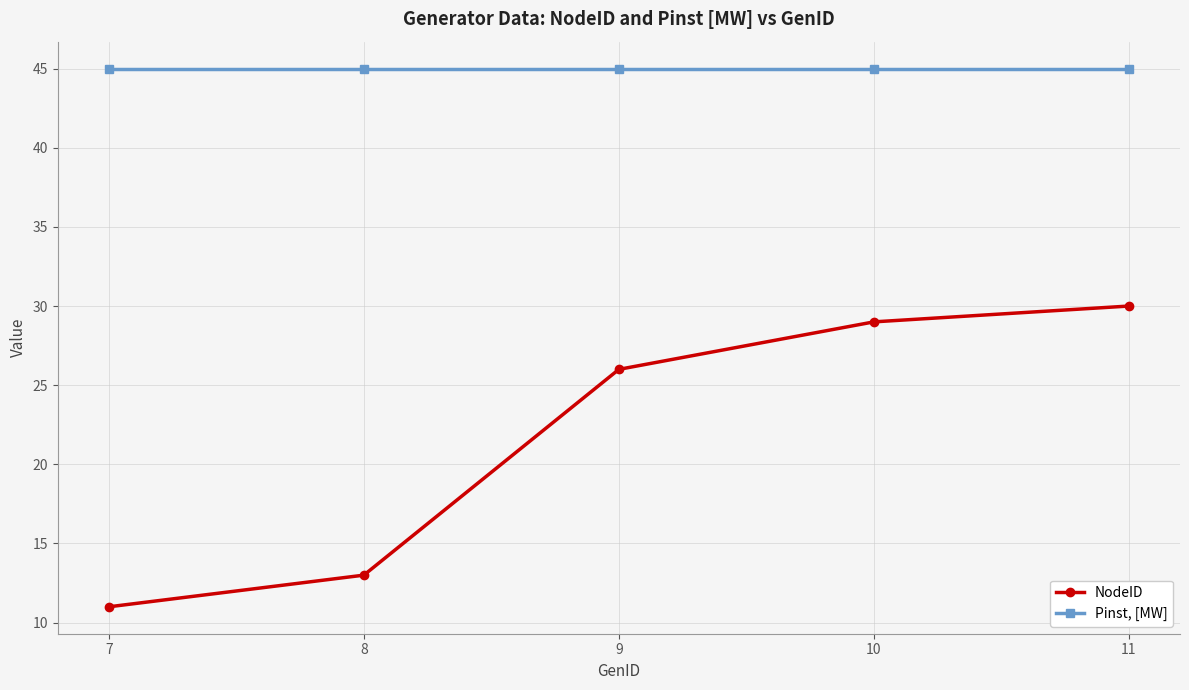

True or false: Pinst, [MW] and NodeID intersect in this chart.

False